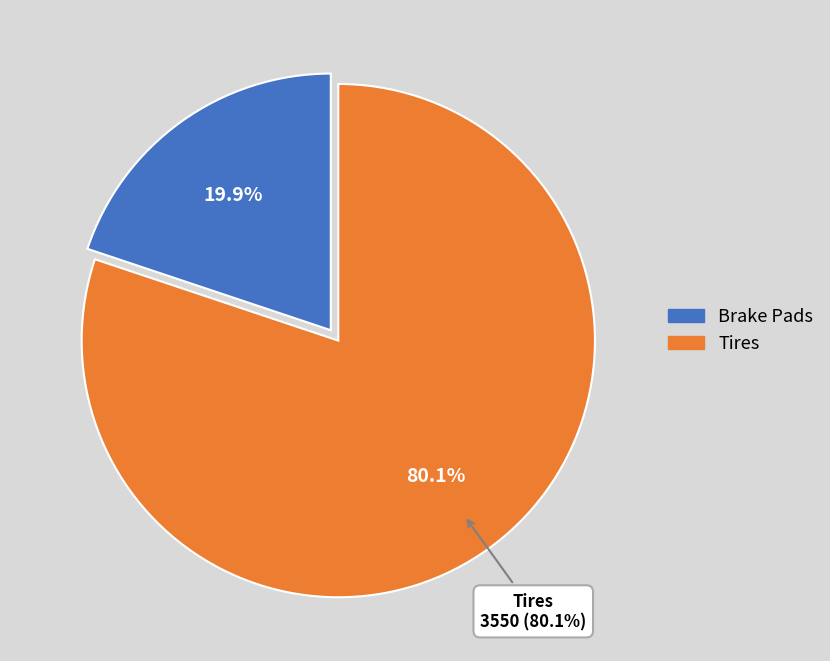

Which category has the smallest portion of the pie?

Brake Pads